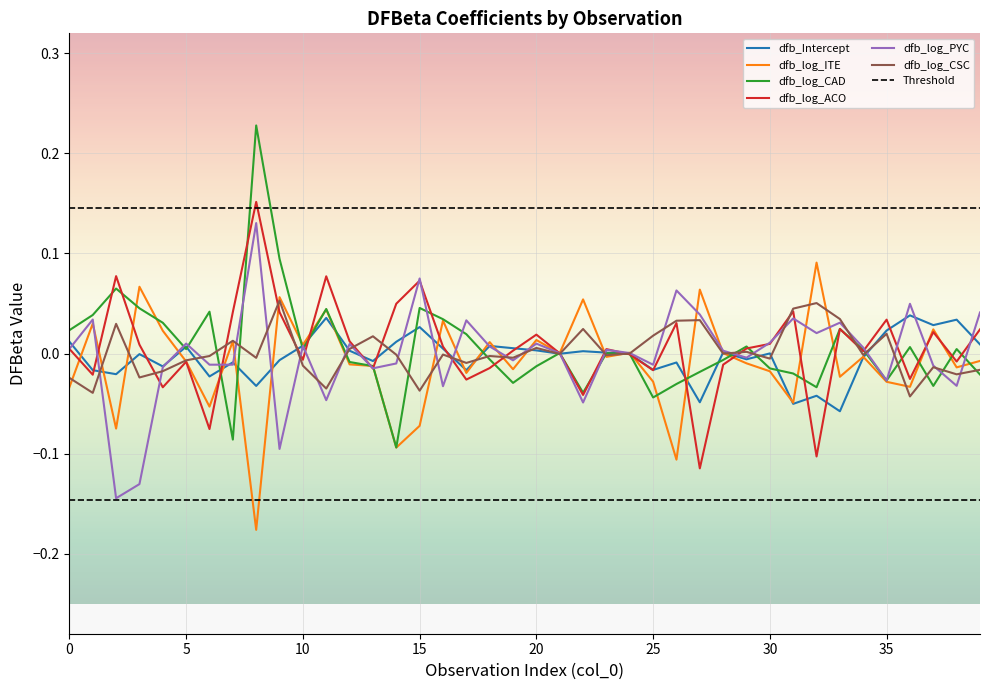

What is the sum of all dfb_log_CSC values?

0.1